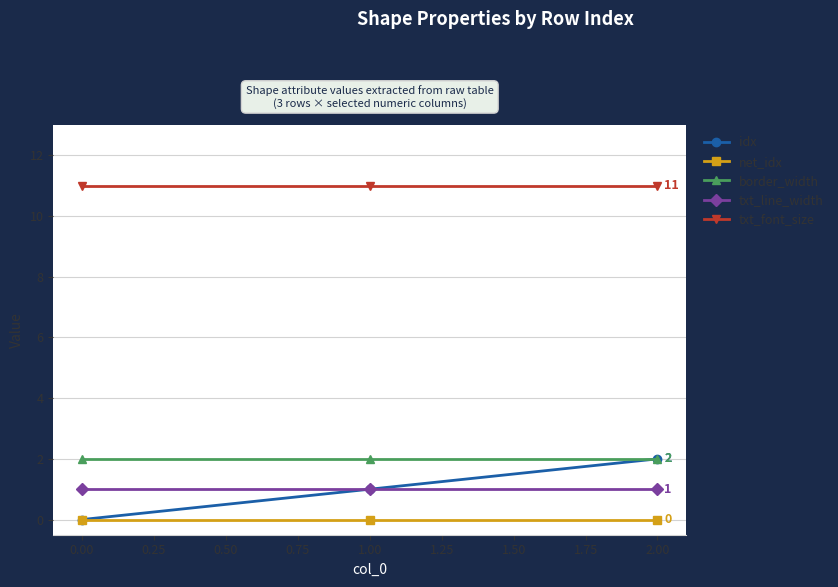

How many categories are shown in the chart?

3